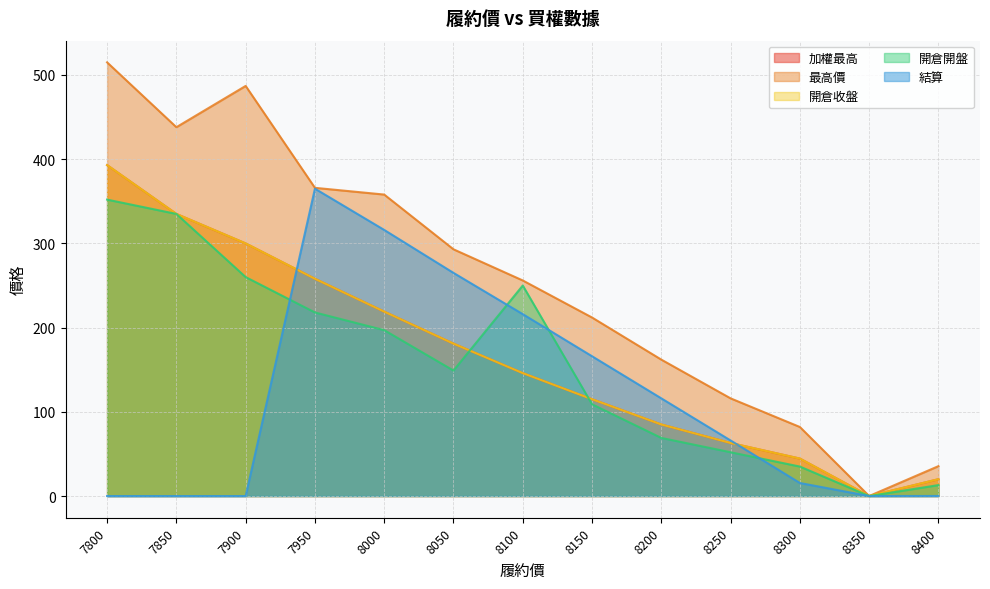

True or false: 最高價 and 開倉收盤 intersect in this chart.

False